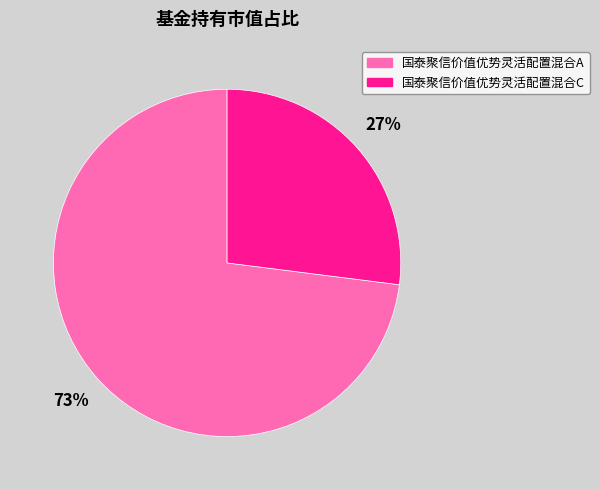

Which slice is the smallest?

国泰聚信价值优势灵活配置混合C